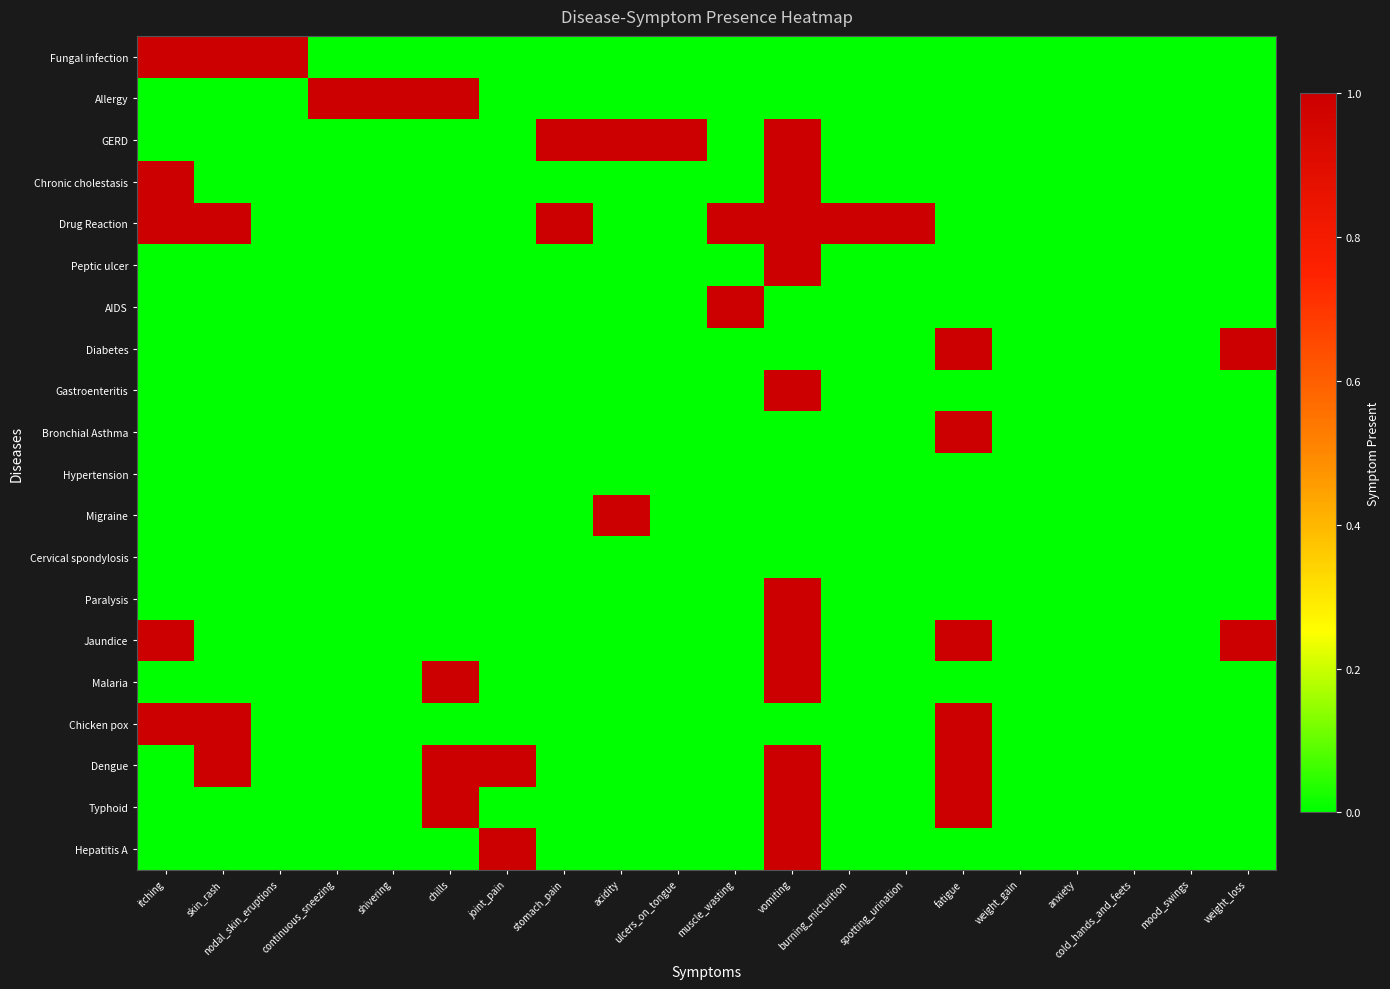

Reading right to left, list all the values displayed in this chart.

Fungal infection: weight_loss=0	mood_swings=0	cold_hands_and_feets=0	anxiety=0	weight_gain=0	fatigue=0	spotting_urination=0	burning_micturition=0	vomiting=0	muscle_wasting=0	ulcers_on_tongue=0	acidity=0	stomach_pain=0	joint_pain=0	chills=0	shivering=0	continuous_sneezing=0	nodal_skin_eruptions=1	skin_rash=1	itching=1
Allergy: weight_loss=0	mood_swings=0	cold_hands_and_feets=0	anxiety=0	weight_gain=0	fatigue=0	spotting_urination=0	burning_micturition=0	vomiting=0	muscle_wasting=0	ulcers_on_tongue=0	acidity=0	stomach_pain=0	joint_pain=0	chills=1	shivering=1	continuous_sneezing=1	nodal_skin_eruptions=0	skin_rash=0	itching=0
GERD: weight_loss=0	mood_swings=0	cold_hands_and_feets=0	anxiety=0	weight_gain=0	fatigue=0	spotting_urination=0	burning_micturition=0	vomiting=1	muscle_wasting=0	ulcers_on_tongue=1	acidity=1	stomach_pain=1	joint_pain=0	chills=0	shivering=0	continuous_sneezing=0	nodal_skin_eruptions=0	skin_rash=0	itching=0
Chronic cholestasis: weight_loss=0	mood_swings=0	cold_hands_and_feets=0	anxiety=0	weight_gain=0	fatigue=0	spotting_urination=0	burning_micturition=0	vomiting=1	muscle_wasting=0	ulcers_on_tongue=0	acidity=0	stomach_pain=0	joint_pain=0	chills=0	shivering=0	continuous_sneezing=0	nodal_skin_eruptions=0	skin_rash=0	itching=1
Drug Reaction: weight_loss=0	mood_swings=0	cold_hands_and_feets=0	anxiety=0	weight_gain=0	fatigue=0	spotting_urination=1	burning_micturition=1	vomiting=1	muscle_wasting=1	ulcers_on_tongue=0	acidity=0	stomach_pain=1	joint_pain=0	chills=0	shivering=0	continuous_sneezing=0	nodal_skin_eruptions=0	skin_rash=1	itching=1
Peptic ulcer: weight_loss=0	mood_swings=0	cold_hands_and_feets=0	anxiety=0	weight_gain=0	fatigue=0	spotting_urination=0	burning_micturition=0	vomiting=1	muscle_wasting=0	ulcers_on_tongue=0	acidity=0	stomach_pain=0	joint_pain=0	chills=0	shivering=0	continuous_sneezing=0	nodal_skin_eruptions=0	skin_rash=0	itching=0
AIDS: weight_loss=0	mood_swings=0	cold_hands_and_feets=0	anxiety=0	weight_gain=0	fatigue=0	spotting_urination=0	burning_micturition=0	vomiting=0	muscle_wasting=1	ulcers_on_tongue=0	acidity=0	stomach_pain=0	joint_pain=0	chills=0	shivering=0	continuous_sneezing=0	nodal_skin_eruptions=0	skin_rash=0	itching=0
Diabetes: weight_loss=1	mood_swings=0	cold_hands_and_feets=0	anxiety=0	weight_gain=0	fatigue=1	spotting_urination=0	burning_micturition=0	vomiting=0	muscle_wasting=0	ulcers_on_tongue=0	acidity=0	stomach_pain=0	joint_pain=0	chills=0	shivering=0	continuous_sneezing=0	nodal_skin_eruptions=0	skin_rash=0	itching=0
Gastroenteritis: weight_loss=0	mood_swings=0	cold_hands_and_feets=0	anxiety=0	weight_gain=0	fatigue=0	spotting_urination=0	burning_micturition=0	vomiting=1	muscle_wasting=0	ulcers_on_tongue=0	acidity=0	stomach_pain=0	joint_pain=0	chills=0	shivering=0	continuous_sneezing=0	nodal_skin_eruptions=0	skin_rash=0	itching=0
Bronchial Asthma: weight_loss=0	mood_swings=0	cold_hands_and_feets=0	anxiety=0	weight_gain=0	fatigue=1	spotting_urination=0	burning_micturition=0	vomiting=0	muscle_wasting=0	ulcers_on_tongue=0	acidity=0	stomach_pain=0	joint_pain=0	chills=0	shivering=0	continuous_sneezing=0	nodal_skin_eruptions=0	skin_rash=0	itching=0
Hypertension: weight_loss=0	mood_swings=0	cold_hands_and_feets=0	anxiety=0	weight_gain=0	fatigue=0	spotting_urination=0	burning_micturition=0	vomiting=0	muscle_wasting=0	ulcers_on_tongue=0	acidity=0	stomach_pain=0	joint_pain=0	chills=0	shivering=0	continuous_sneezing=0	nodal_skin_eruptions=0	skin_rash=0	itching=0
Migraine: weight_loss=0	mood_swings=0	cold_hands_and_feets=0	anxiety=0	weight_gain=0	fatigue=0	spotting_urination=0	burning_micturition=0	vomiting=0	muscle_wasting=0	ulcers_on_tongue=0	acidity=1	stomach_pain=0	joint_pain=0	chills=0	shivering=0	continuous_sneezing=0	nodal_skin_eruptions=0	skin_rash=0	itching=0
Cervical spondylosis: weight_loss=0	mood_swings=0	cold_hands_and_feets=0	anxiety=0	weight_gain=0	fatigue=0	spotting_urination=0	burning_micturition=0	vomiting=0	muscle_wasting=0	ulcers_on_tongue=0	acidity=0	stomach_pain=0	joint_pain=0	chills=0	shivering=0	continuous_sneezing=0	nodal_skin_eruptions=0	skin_rash=0	itching=0
Paralysis: weight_loss=0	mood_swings=0	cold_hands_and_feets=0	anxiety=0	weight_gain=0	fatigue=0	spotting_urination=0	burning_micturition=0	vomiting=1	muscle_wasting=0	ulcers_on_tongue=0	acidity=0	stomach_pain=0	joint_pain=0	chills=0	shivering=0	continuous_sneezing=0	nodal_skin_eruptions=0	skin_rash=0	itching=0
Jaundice: weight_loss=1	mood_swings=0	cold_hands_and_feets=0	anxiety=0	weight_gain=0	fatigue=1	spotting_urination=0	burning_micturition=0	vomiting=1	muscle_wasting=0	ulcers_on_tongue=0	acidity=0	stomach_pain=0	joint_pain=0	chills=0	shivering=0	continuous_sneezing=0	nodal_skin_eruptions=0	skin_rash=0	itching=1
Malaria: weight_loss=0	mood_swings=0	cold_hands_and_feets=0	anxiety=0	weight_gain=0	fatigue=0	spotting_urination=0	burning_micturition=0	vomiting=1	muscle_wasting=0	ulcers_on_tongue=0	acidity=0	stomach_pain=0	joint_pain=0	chills=1	shivering=0	continuous_sneezing=0	nodal_skin_eruptions=0	skin_rash=0	itching=0
Chicken pox: weight_loss=0	mood_swings=0	cold_hands_and_feets=0	anxiety=0	weight_gain=0	fatigue=1	spotting_urination=0	burning_micturition=0	vomiting=0	muscle_wasting=0	ulcers_on_tongue=0	acidity=0	stomach_pain=0	joint_pain=0	chills=0	shivering=0	continuous_sneezing=0	nodal_skin_eruptions=0	skin_rash=1	itching=1
Dengue: weight_loss=0	mood_swings=0	cold_hands_and_feets=0	anxiety=0	weight_gain=0	fatigue=1	spotting_urination=0	burning_micturition=0	vomiting=1	muscle_wasting=0	ulcers_on_tongue=0	acidity=0	stomach_pain=0	joint_pain=1	chills=1	shivering=0	continuous_sneezing=0	nodal_skin_eruptions=0	skin_rash=1	itching=0
Typhoid: weight_loss=0	mood_swings=0	cold_hands_and_feets=0	anxiety=0	weight_gain=0	fatigue=1	spotting_urination=0	burning_micturition=0	vomiting=1	muscle_wasting=0	ulcers_on_tongue=0	acidity=0	stomach_pain=0	joint_pain=0	chills=1	shivering=0	continuous_sneezing=0	nodal_skin_eruptions=0	skin_rash=0	itching=0
Hepatitis A: weight_loss=0	mood_swings=0	cold_hands_and_feets=0	anxiety=0	weight_gain=0	fatigue=0	spotting_urination=0	burning_micturition=0	vomiting=1	muscle_wasting=0	ulcers_on_tongue=0	acidity=0	stomach_pain=0	joint_pain=1	chills=0	shivering=0	continuous_sneezing=0	nodal_skin_eruptions=0	skin_rash=0	itching=0